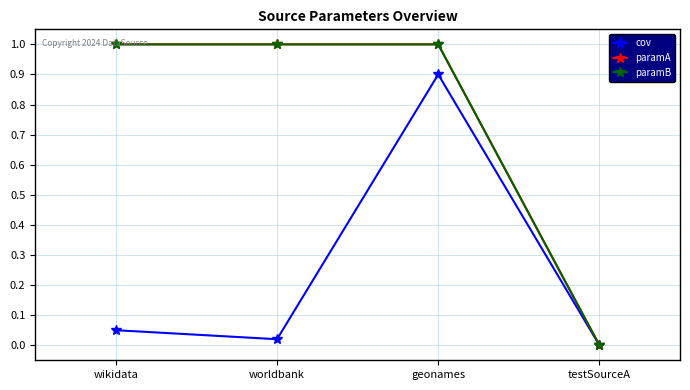

How many lines are shown in the chart?

3